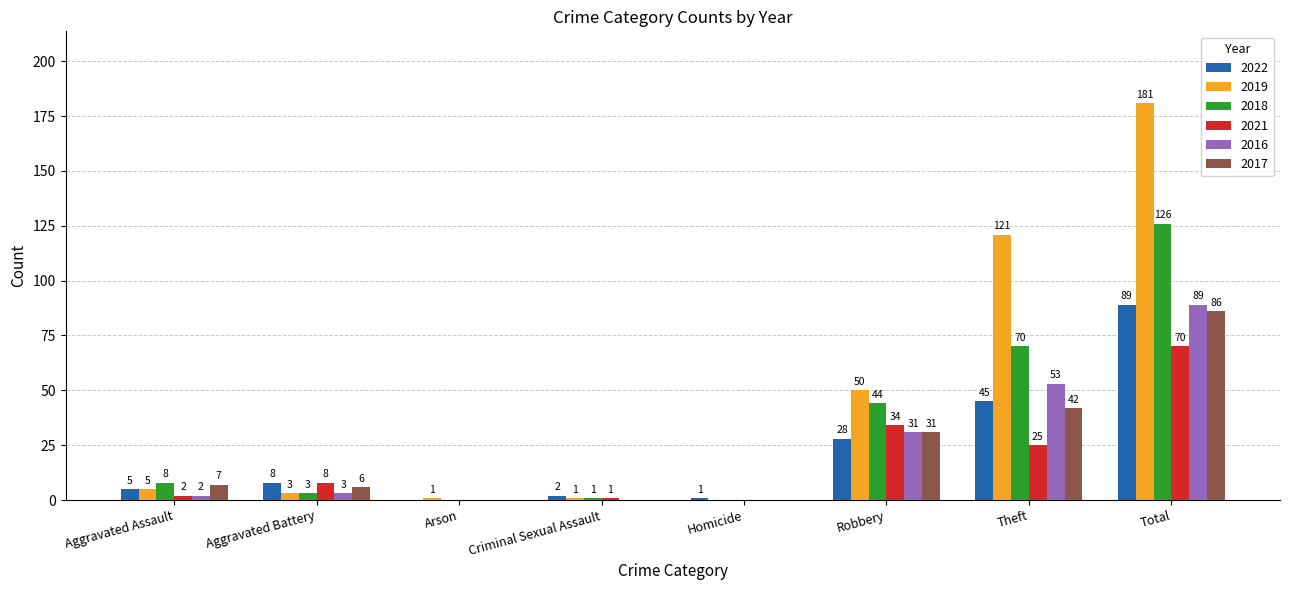

What is the average value of the 2021 series?

18